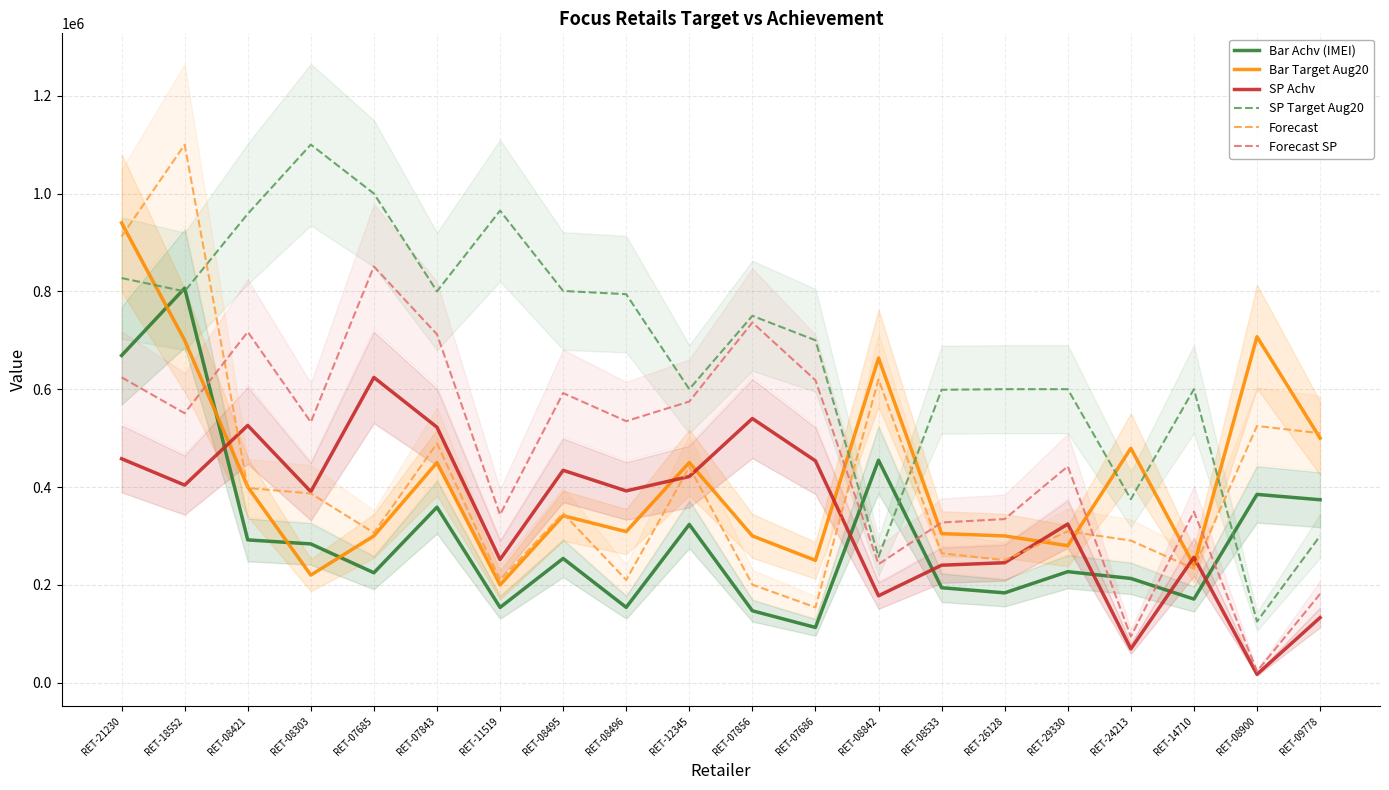

True or false: SP Achv and Bar Achv (IMEI) cross at least once.

True